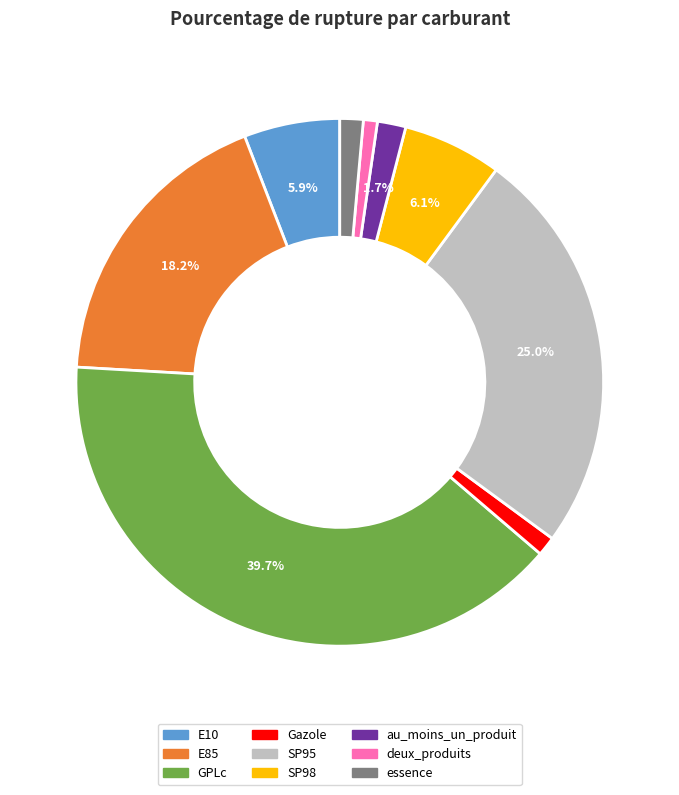

Is the sum of au_moins_un_produit and Gazole greater than half?

No